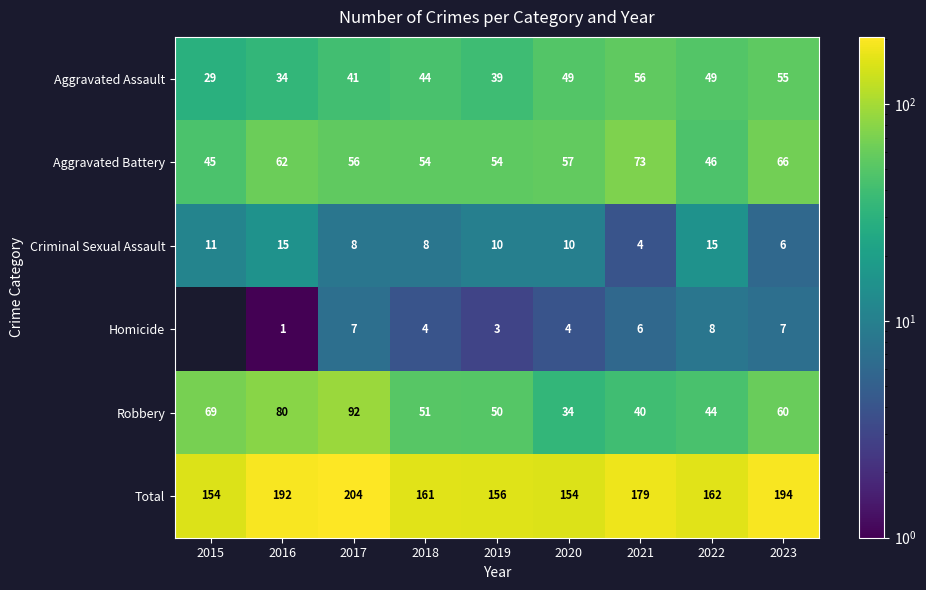

How many values in the Robbery series are below 51?

4